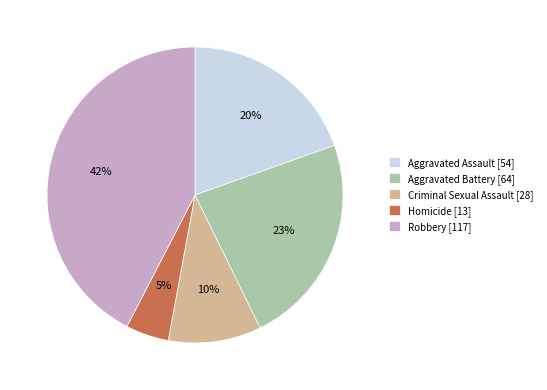

Approximately how many times larger is the value at Aggravated Battery [64] compared to Robbery [117]?

0.5